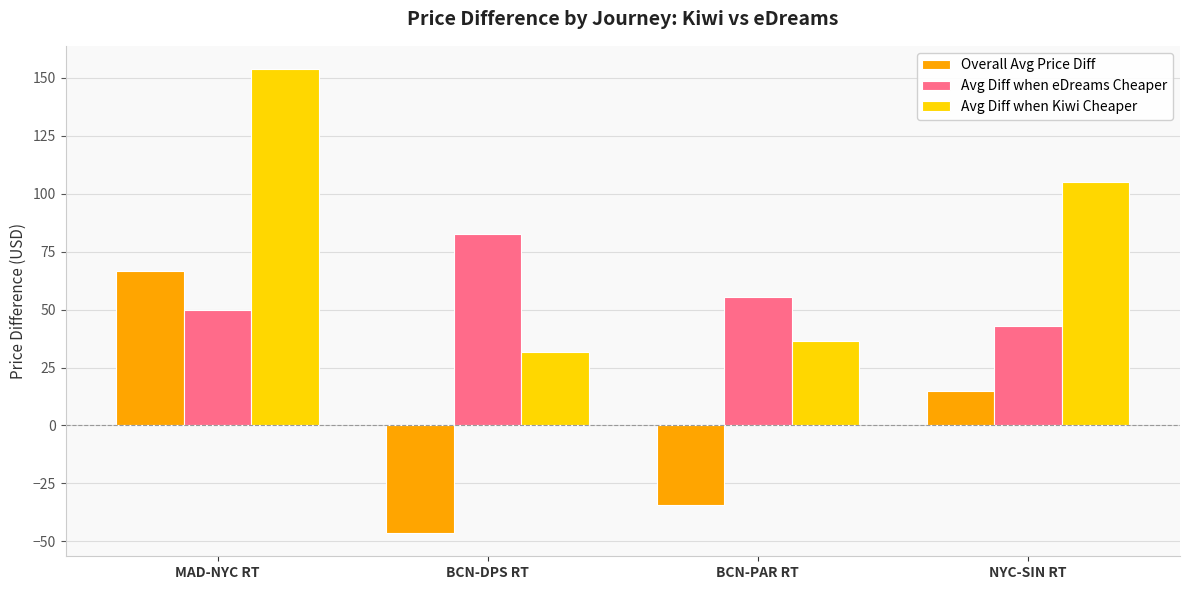

The value of Overall Avg Price Diff at NYC-SIN RT is 3.8. True or false?

False